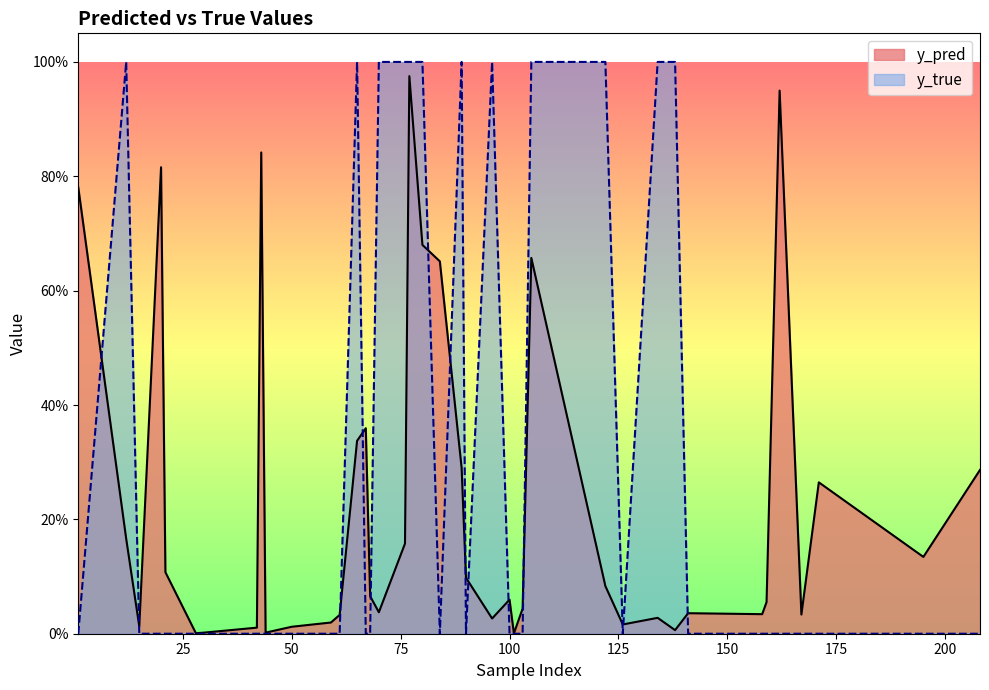

Does the chart display data point markers on the line(s)?

No